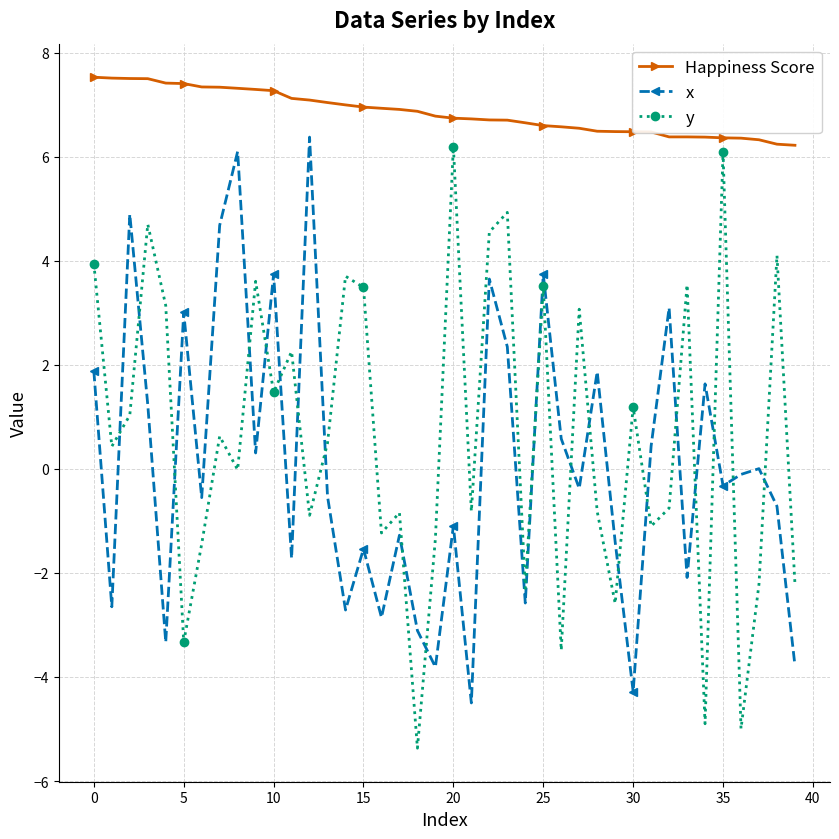

What is the sum of all x values?

4.2